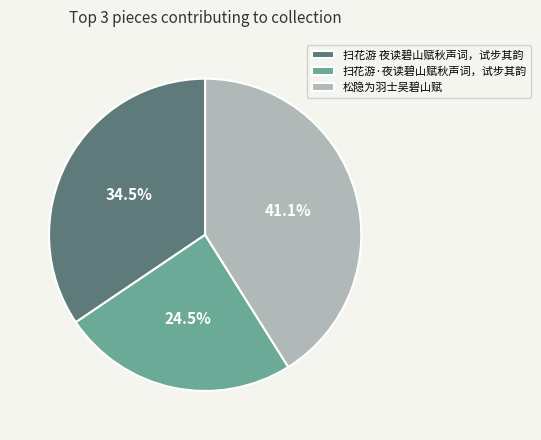

To the nearest percent, what is the combined percentage of 扫花游 夜读碧山赋秋声词，试步其韵 and 松隐为羽士吴碧山赋?

76%